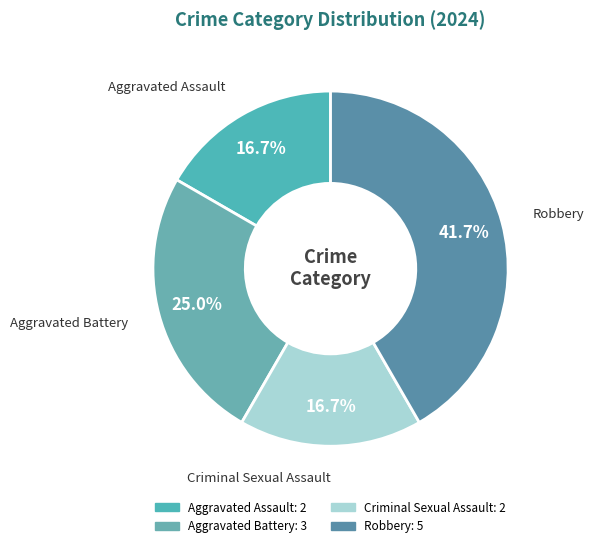

How much of the chart is everything except Criminal Sexual Assault?

83.3%